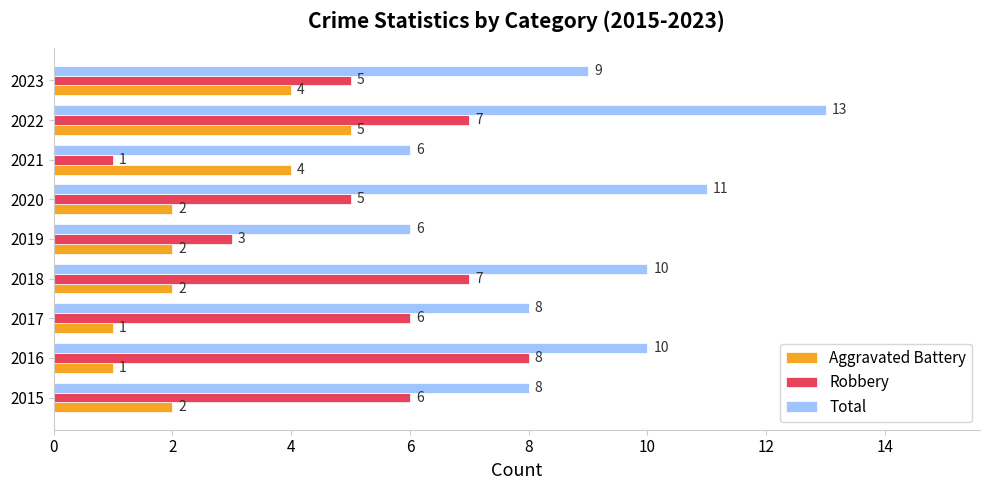

What is the approximate value of Total at 2018?

10